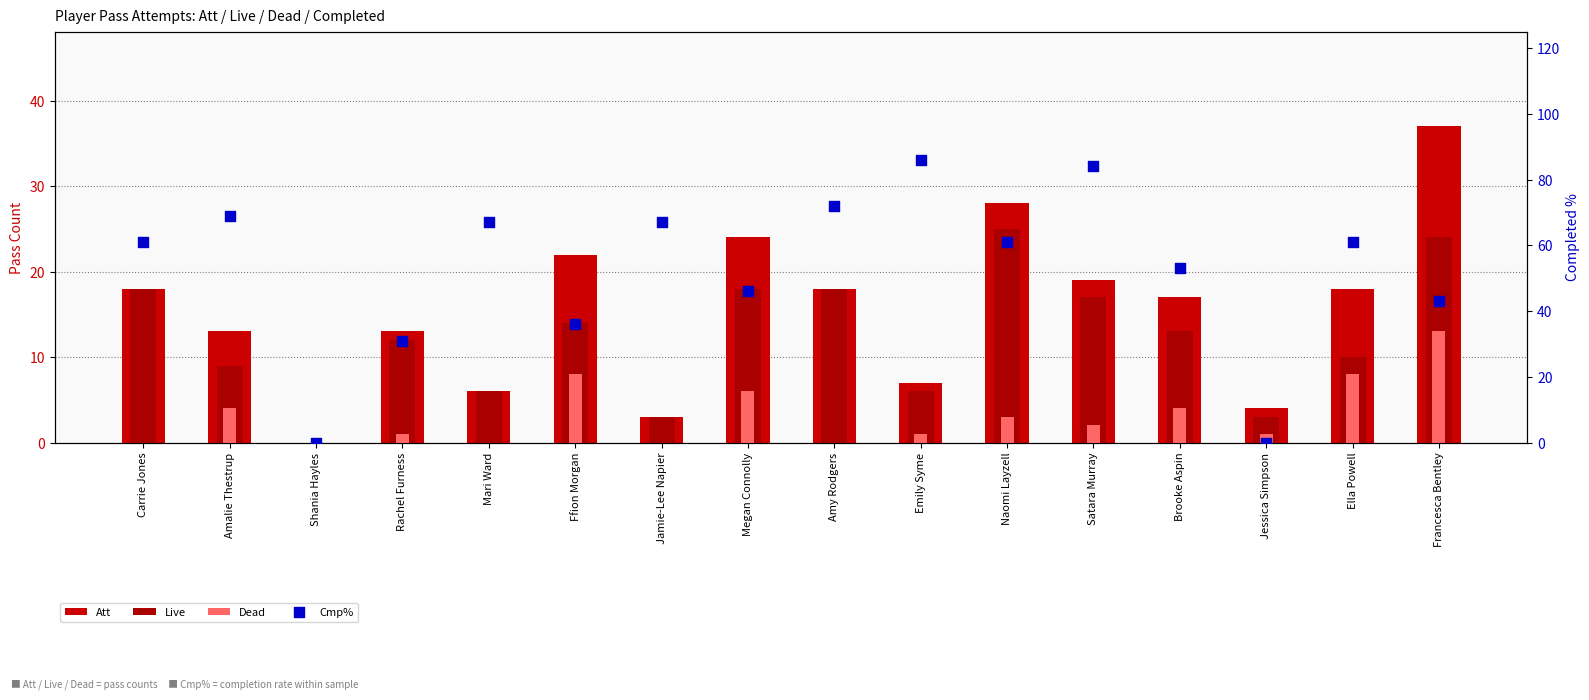

Which series reaches the maximum Y coordinate?

Cmp%